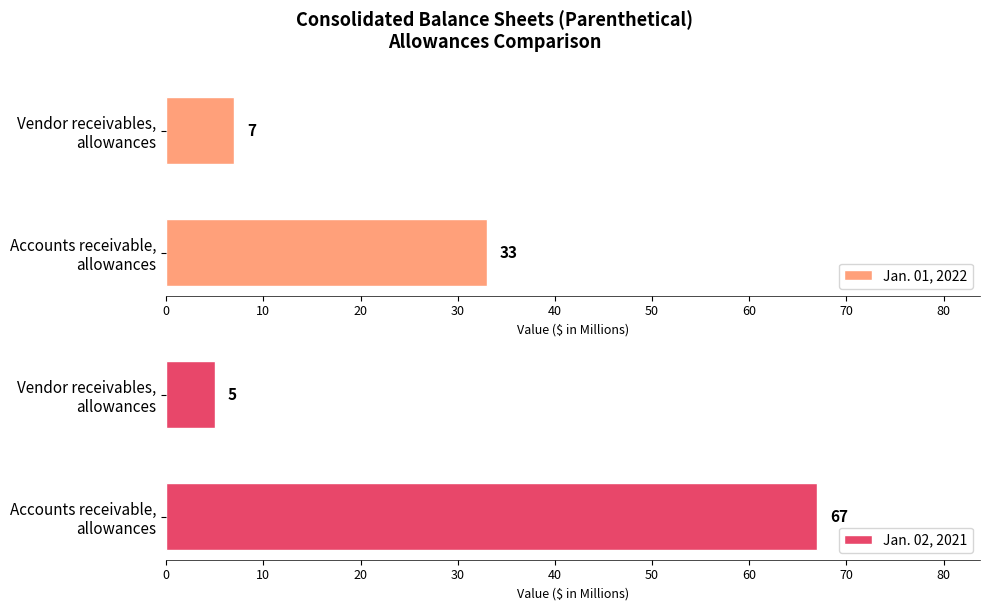

What is the average value of the Jan. 01, 2022 series?

20